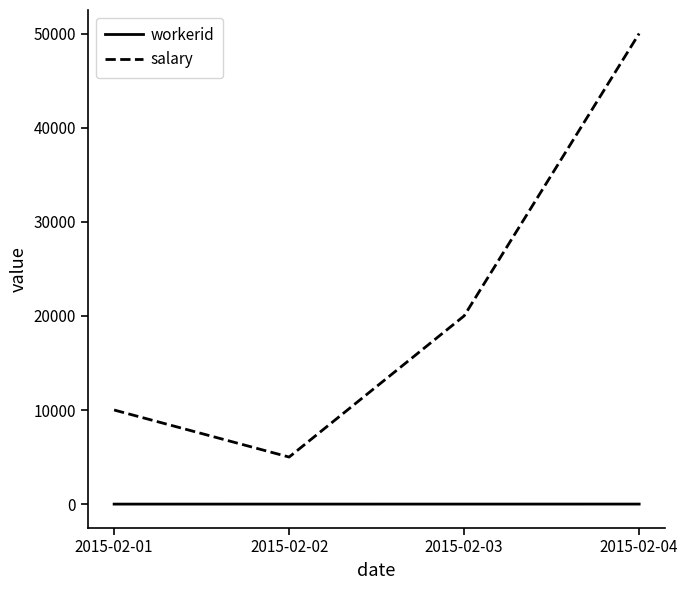

At how many categories does at least one series exceed 3623?

4